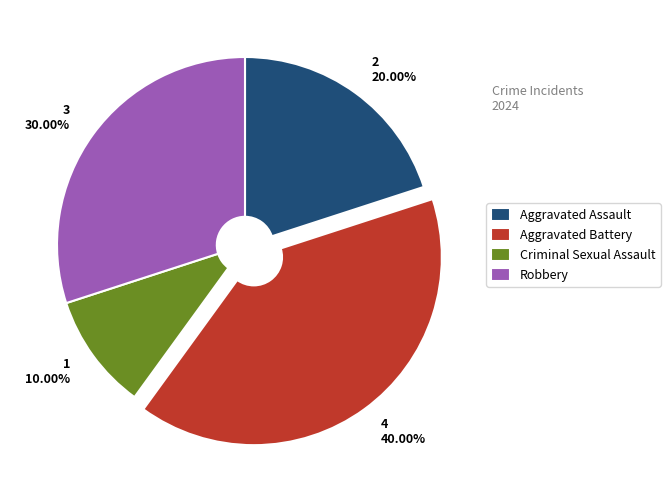

Which category has the smallest portion of the pie?

Criminal Sexual Assault